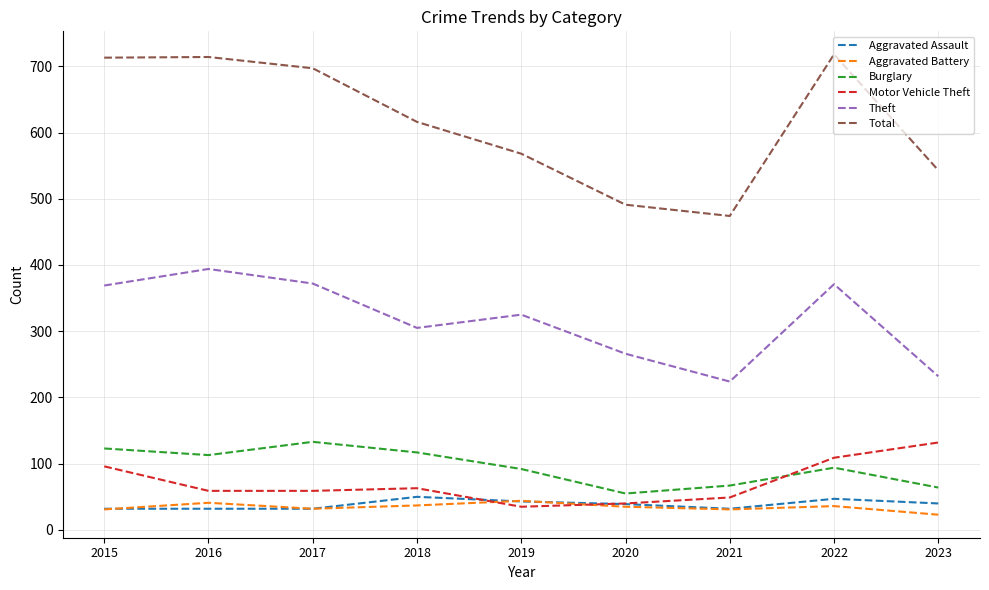

True or false: Motor Vehicle Theft has a value of 59 at 2016.

True